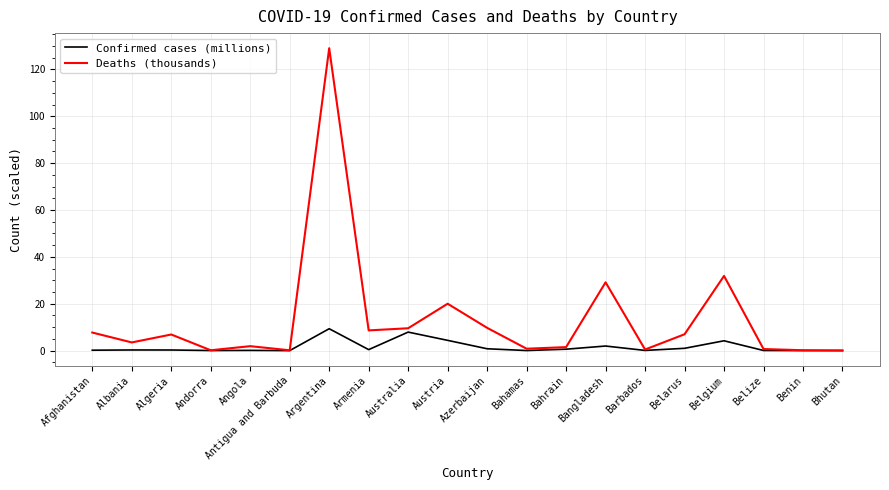

What is the difference between the highest and lowest values at Afghanistan?

7.5